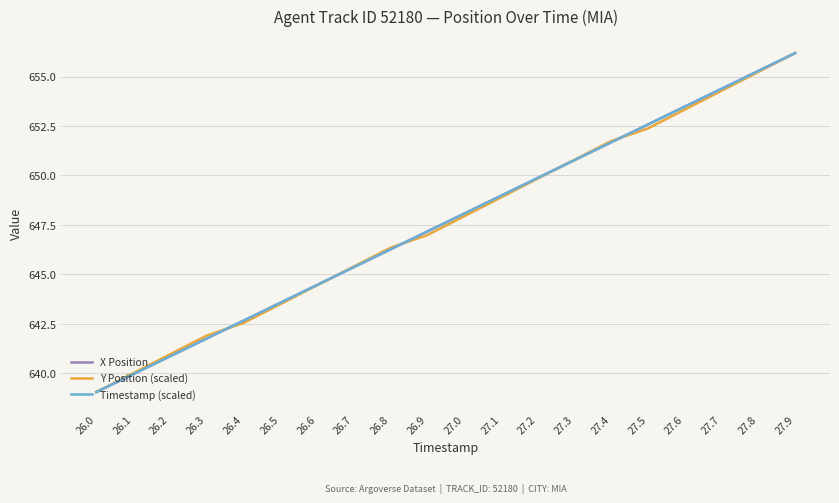

Count the number of data series in this chart.

3